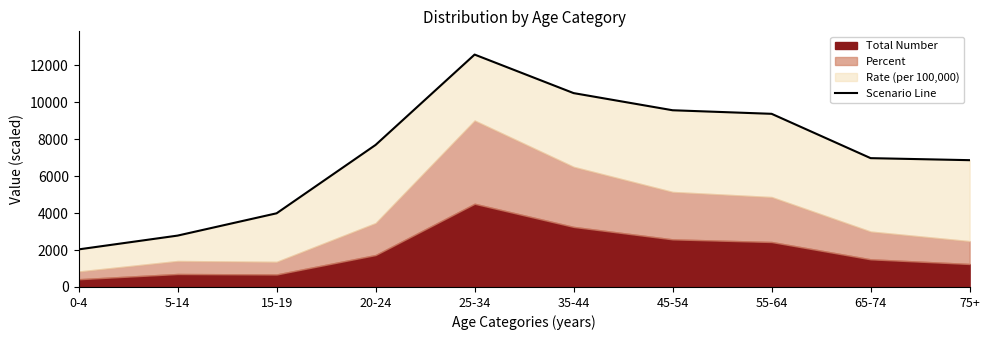

Reading right to left, extract all data points from this chart.

75+=6864.2	65-74=6973.7	55-64=9373.1	45-54=9566.1	35-44=10494.3	25-34=12580.2	20-24=7690.1	15-19=3988.3	5-14=2781.1	0-4=2034.3